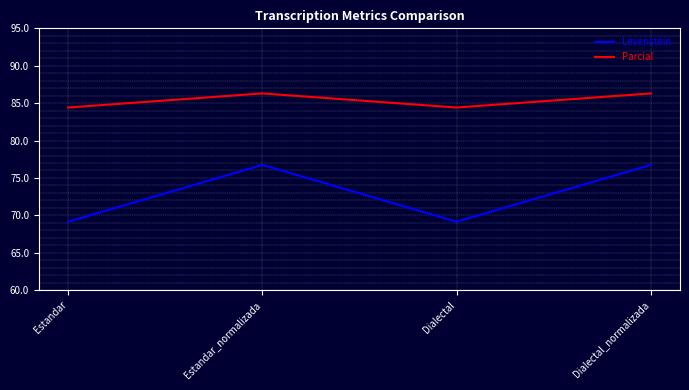

Reading left to right, what are all the values shown in this chart?

Levenstein: Estandar=69.1	Estandar_normalizada=76.7	Dialectal=69.1	Dialectal_normalizada=76.7
Parcial: Estandar=84.4	Estandar_normalizada=86.3	Dialectal=84.4	Dialectal_normalizada=86.3